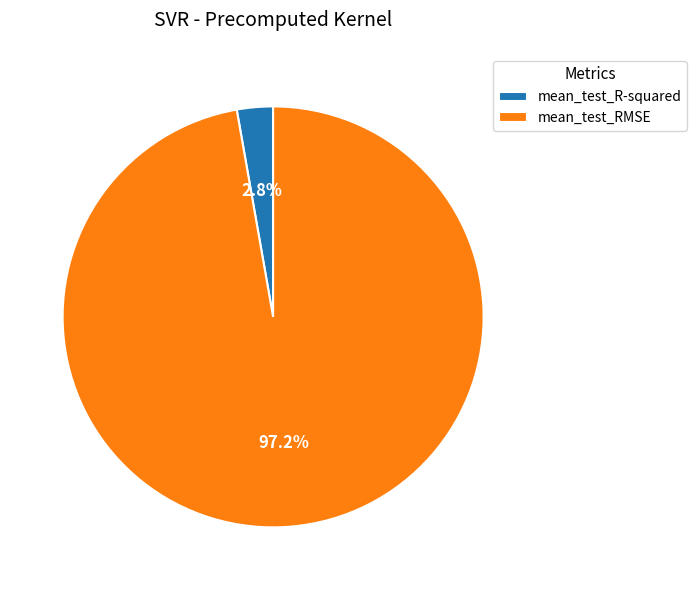

Count the number of slices in the pie.

2